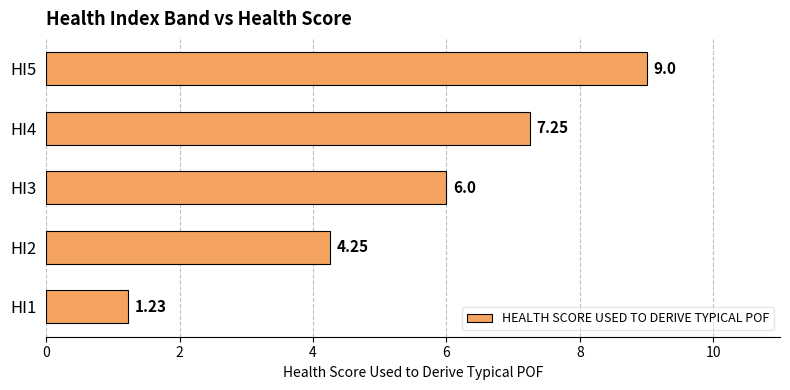

How many bars are there in total?

5